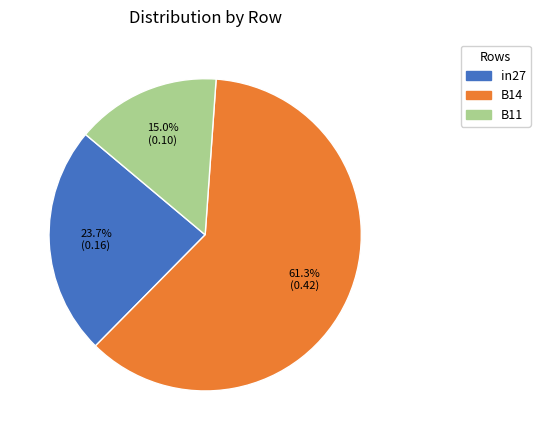

Rank the categories by value from highest to lowest.

B14, in27, B11